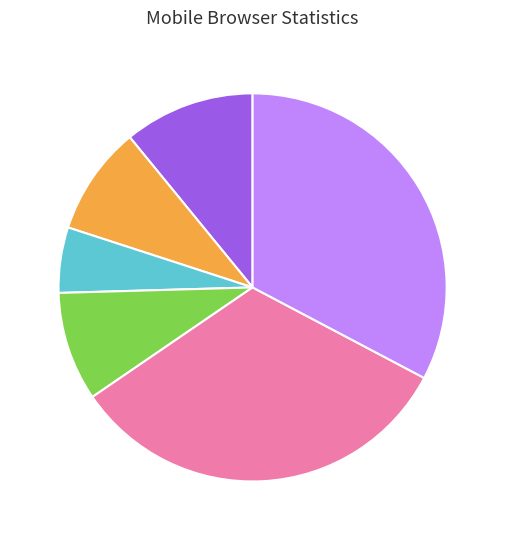

Does any single category account for the majority?

No